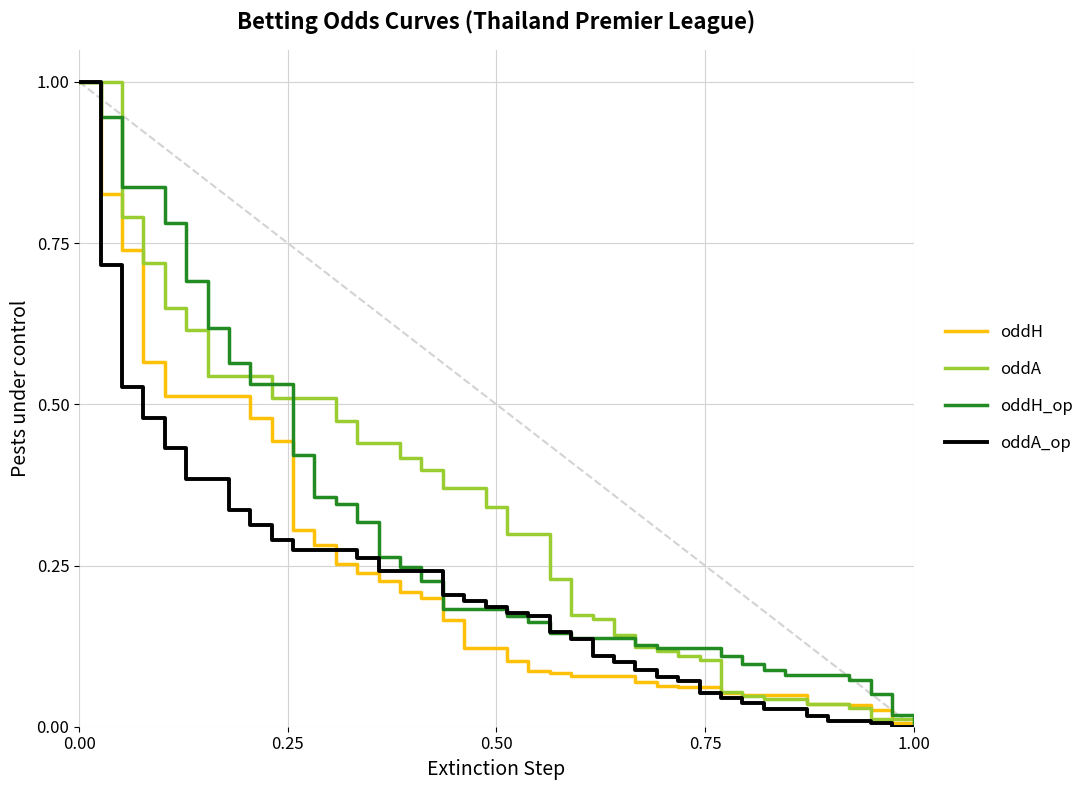

What is the highest value of the oddA series?

1.0